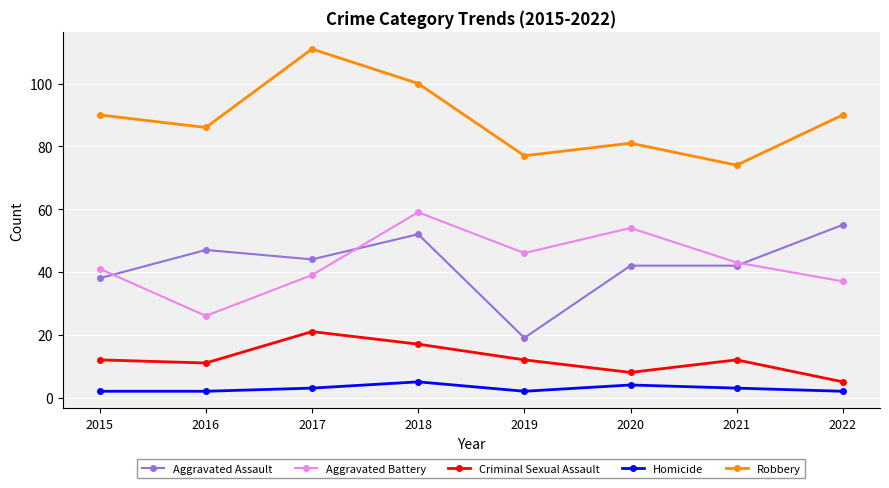

True or false: Robbery and Homicide cross at least once.

False